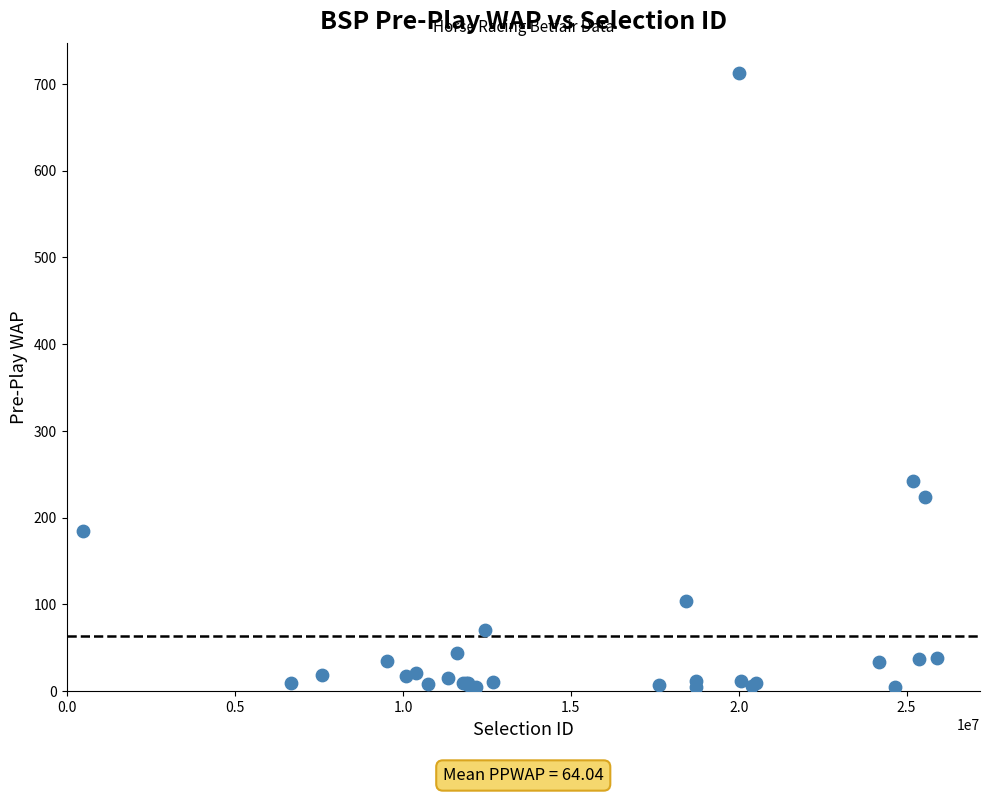

What Y value in the scatter plot is closest to 358?

242.5